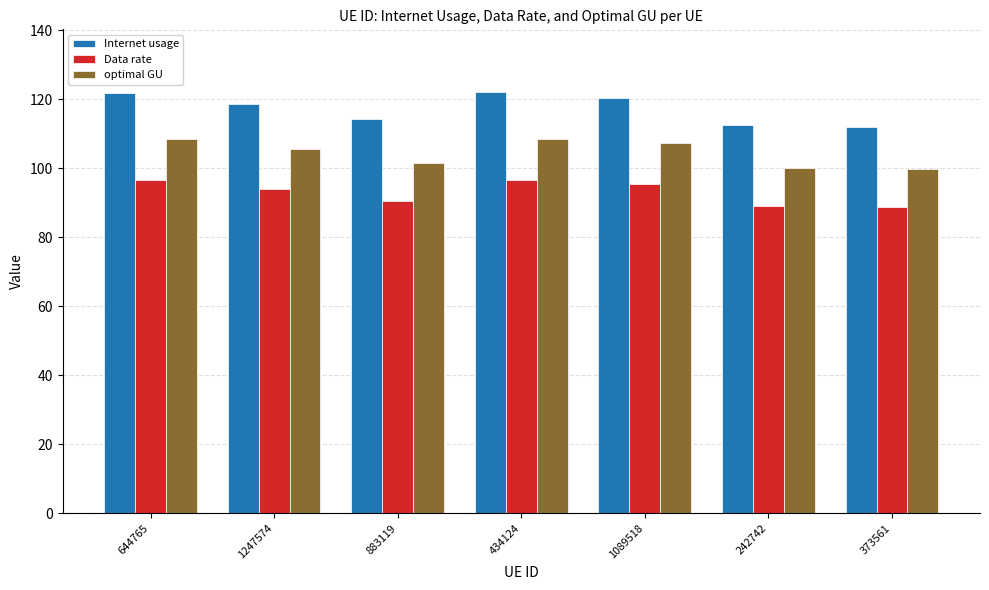

Which series has the widest spread of values?

Internet usage